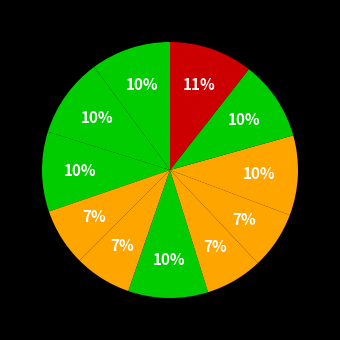

How many slices are in this pie chart?

11